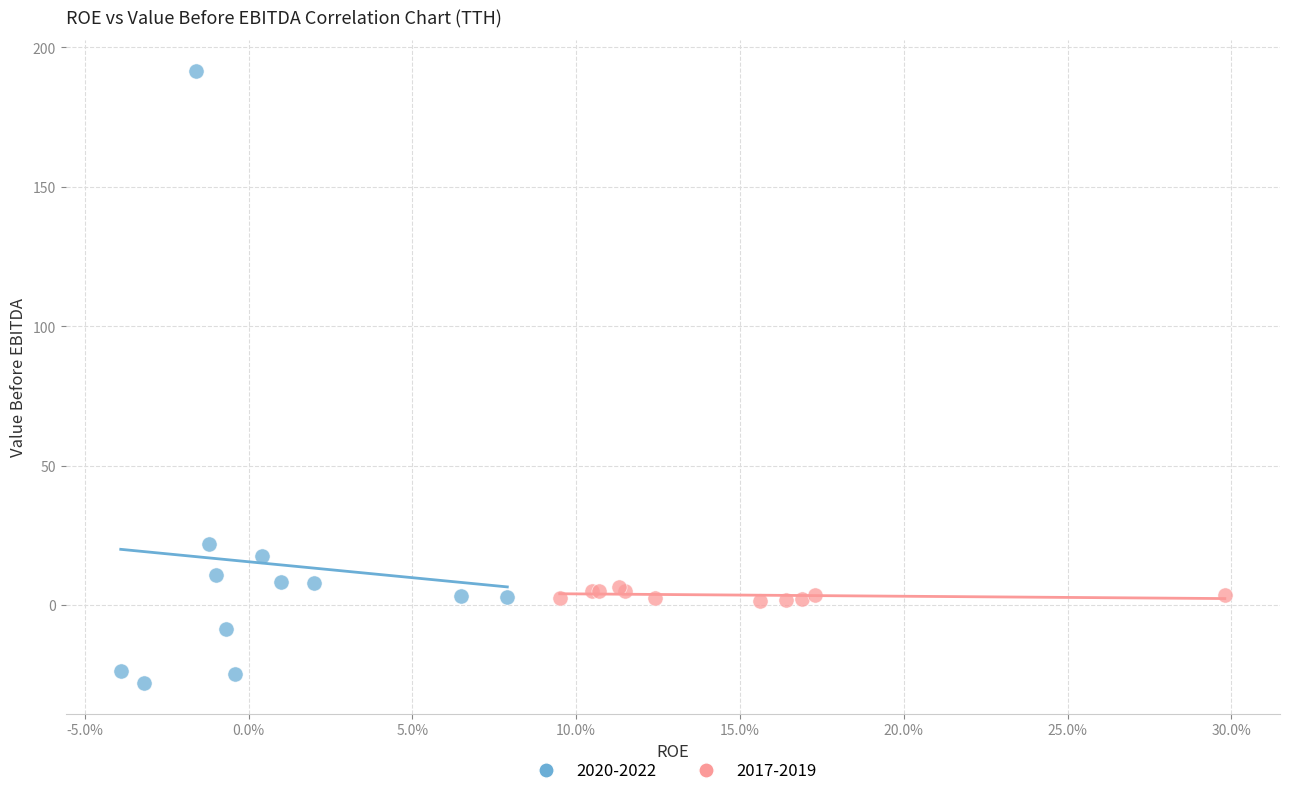

Which series reaches the maximum Y coordinate?

2020-2022